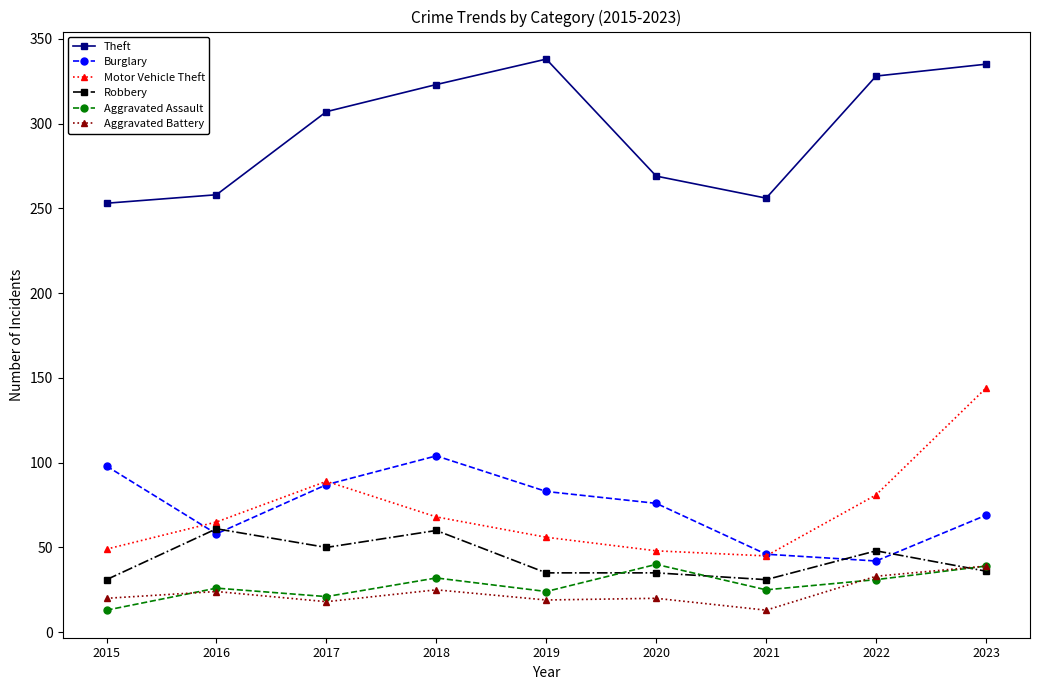

What is the minimum value shown in the chart?

13